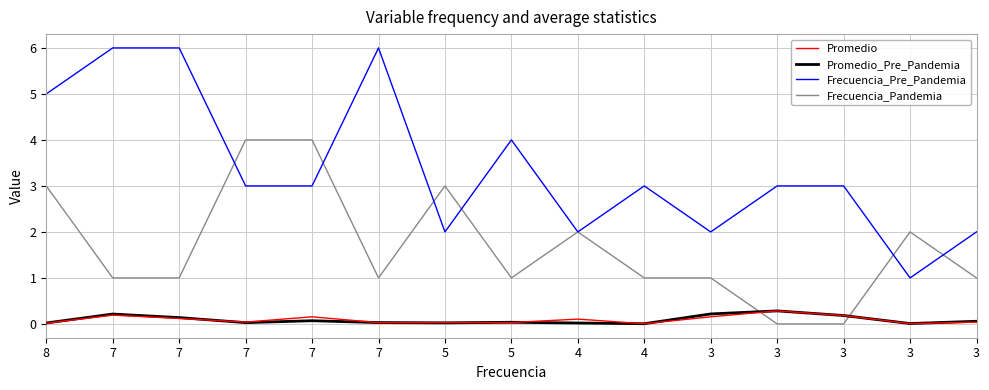

How many lines are shown in the chart?

4